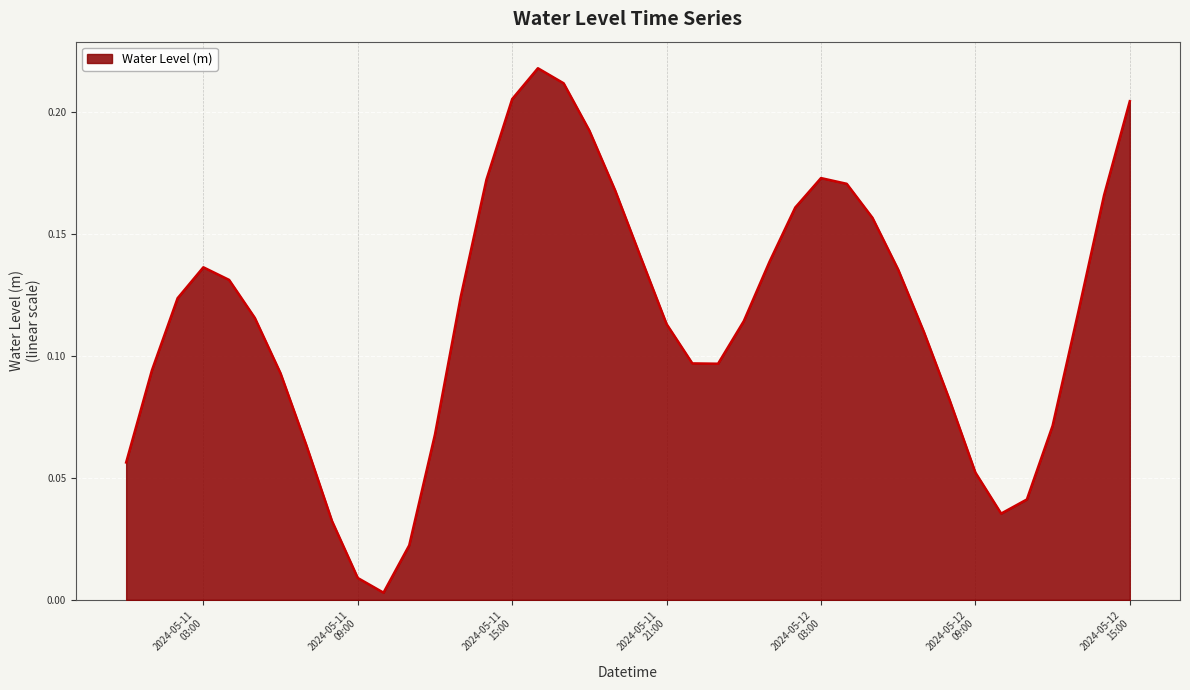

How many lines are shown in the chart?

1